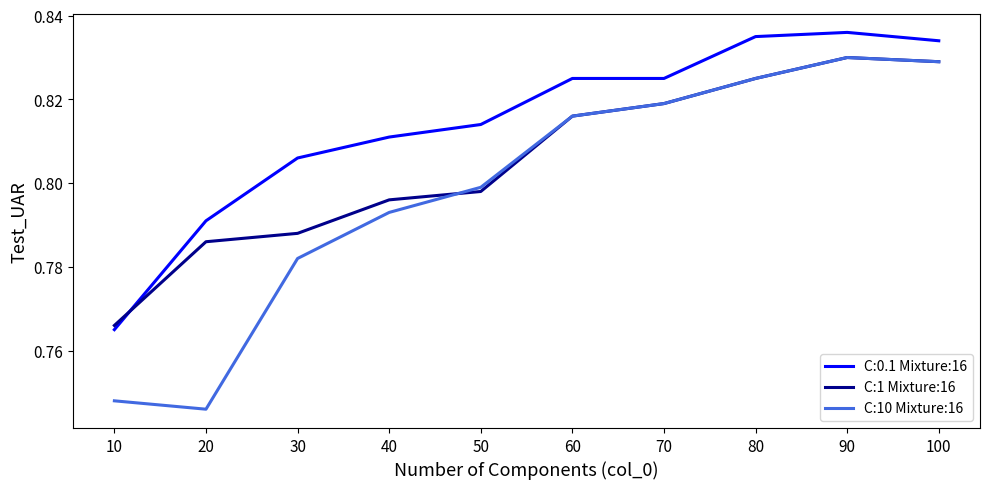

Is it true that C:1 Mixture:16 equals 1.4 at 30?

False